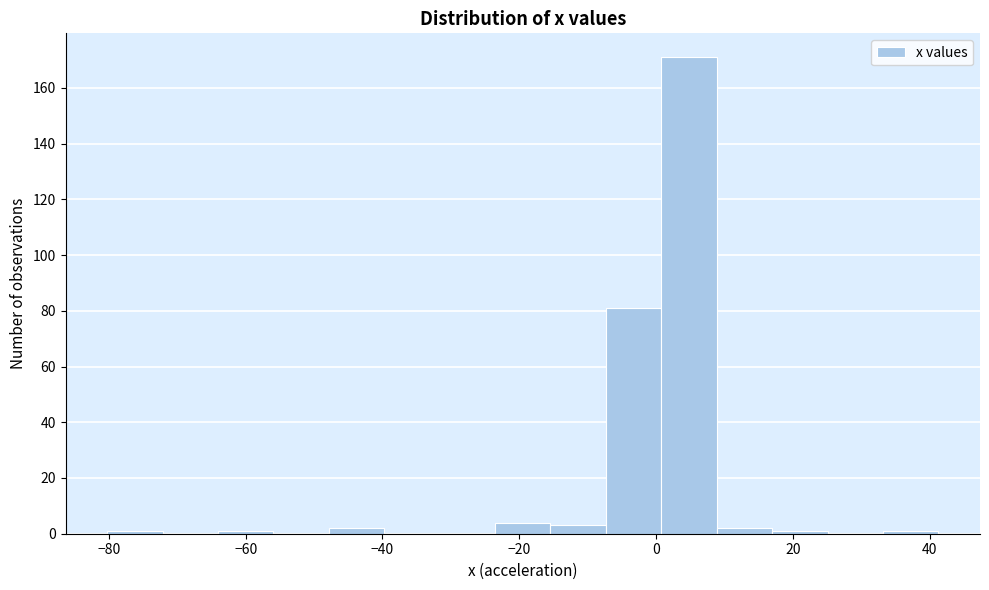

Reading left to right, list every bar in this chart as the range it spans on the x-axis followed by its height. Neither the bar edges nor the heights are printed on the chart, so give them approximately, as read against the axes.

-80 to -72: under 2
-72 to -64: 0
-64 to -56: under 2
-56 to -48: 0
-48 to -40: 2
-40 to -32: 0
-32 to -24: 0
-24 to -16: 4
-16 to -8: 4
-8 to 0: 82
0 to 8: 172
8 to 16: 2
16 to 26: under 2
26 to 34: 0
34 to 42: under 2